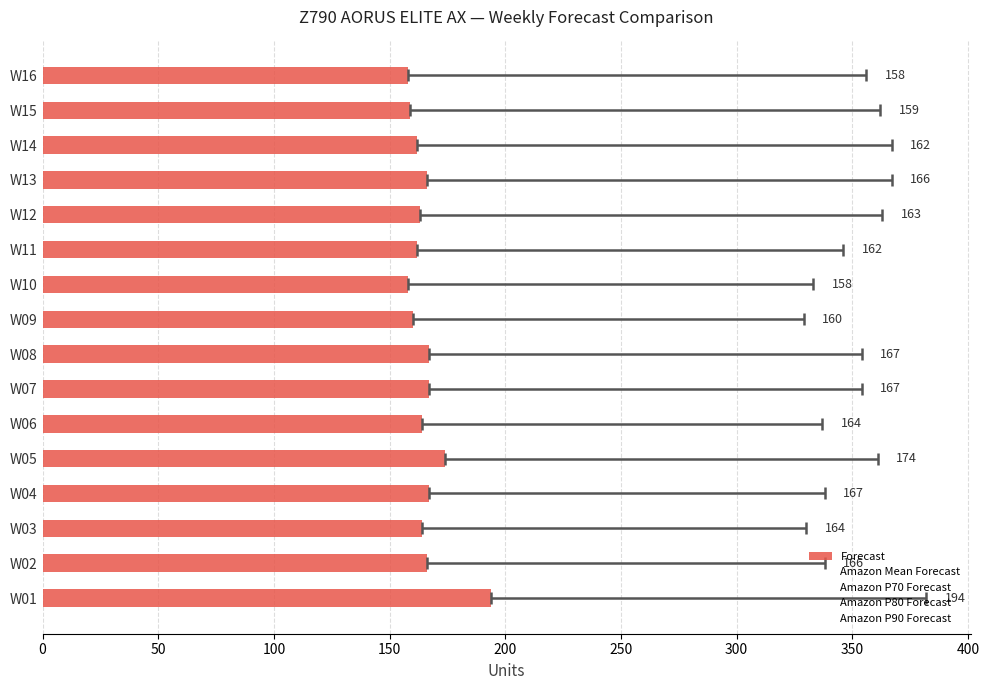

Count the number of categories in the chart.

16